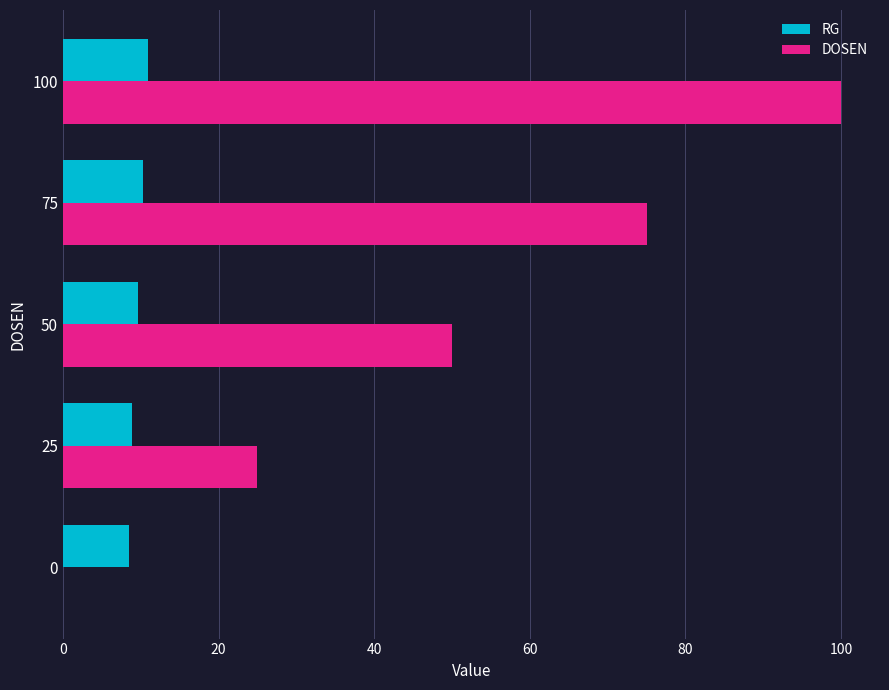

Which series has the largest total across all categories?

DOSEN